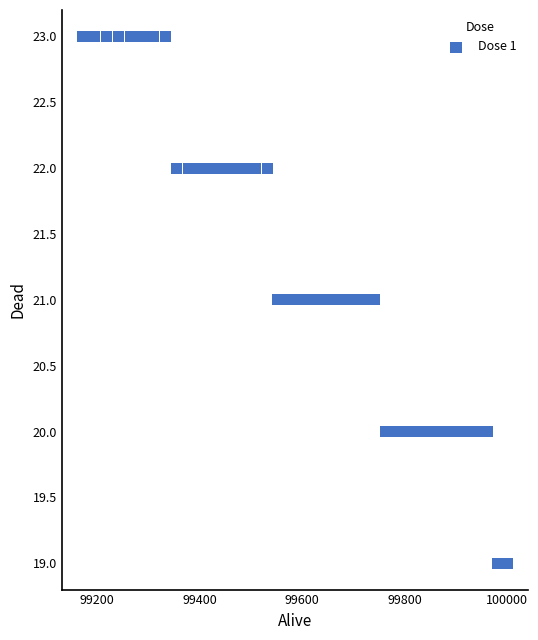

What is the range of Y values (max minus min)?

4